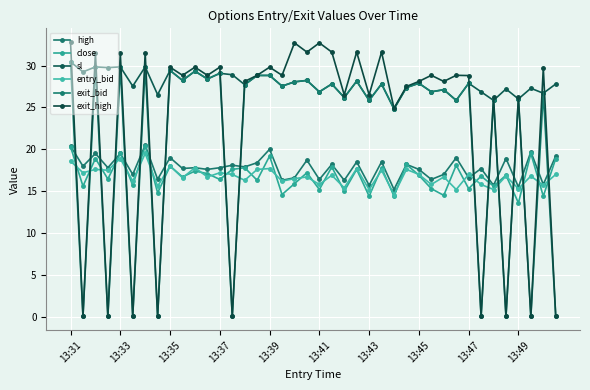

Is this an area chart (filled region under the line)?

No